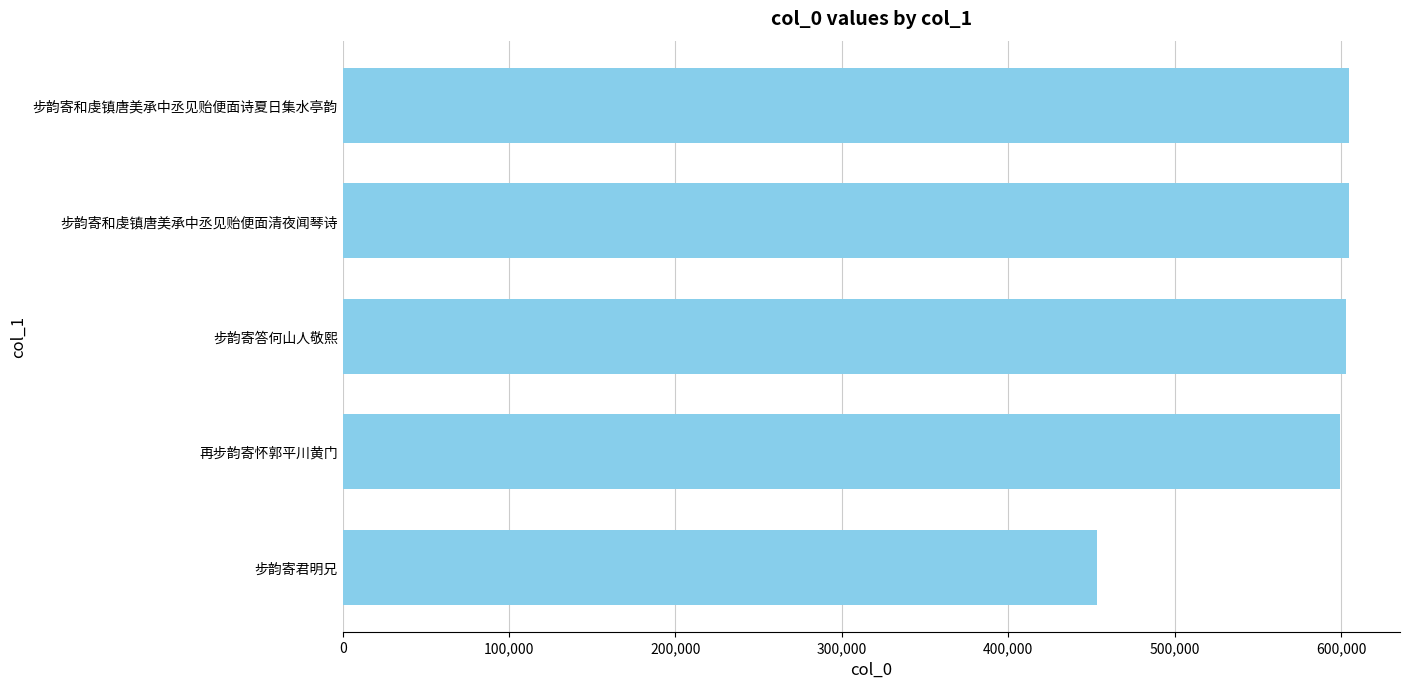

Is it true that the value at 步韵寄君明兄 is 733617?

False